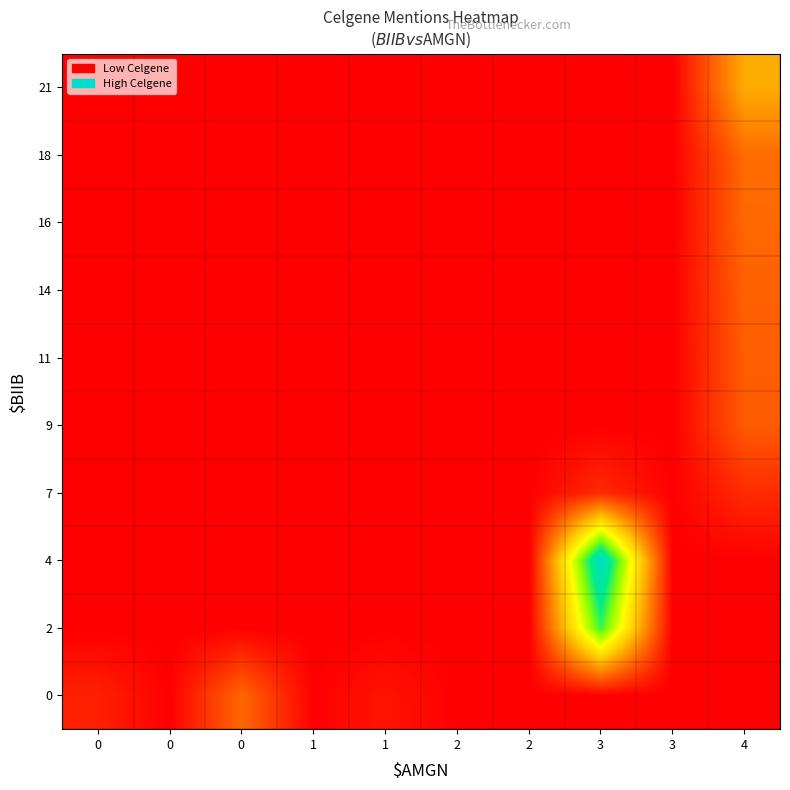

Reading right to left, extract all data points from this chart.

row_0: 0.0	0.0	0.0	0.0	0.0	0.0	0.0	0.2	0.0	0.1
row_1: 0.0	0.0	0.8	0.0	0.0	0.0	0.0	0.0	0.0	0.0
row_2: 0.0	0.0	1.0	0.0	0.0	0.0	0.0	0.0	0.0	0.0
row_3: 0.1	0.0	0.1	0.0	0.0	0.0	0.0	0.0	0.0	0.0
row_4: 0.2	0.0	0.0	0.0	0.0	0.0	0.0	0.0	0.0	0.0
row_5: 0.2	0.0	0.0	0.0	0.0	0.0	0.0	0.0	0.0	0.0
row_6: 0.2	0.0	0.0	0.0	0.0	0.0	0.0	0.0	0.0	0.0
row_7: 0.2	0.0	0.0	0.0	0.0	0.0	0.0	0.0	0.0	0.0
row_8: 0.2	0.0	0.0	0.0	0.0	0.0	0.0	0.0	0.0	0.0
row_9: 0.4	0.0	0.0	0.0	0.0	0.0	0.0	0.0	0.0	0.0